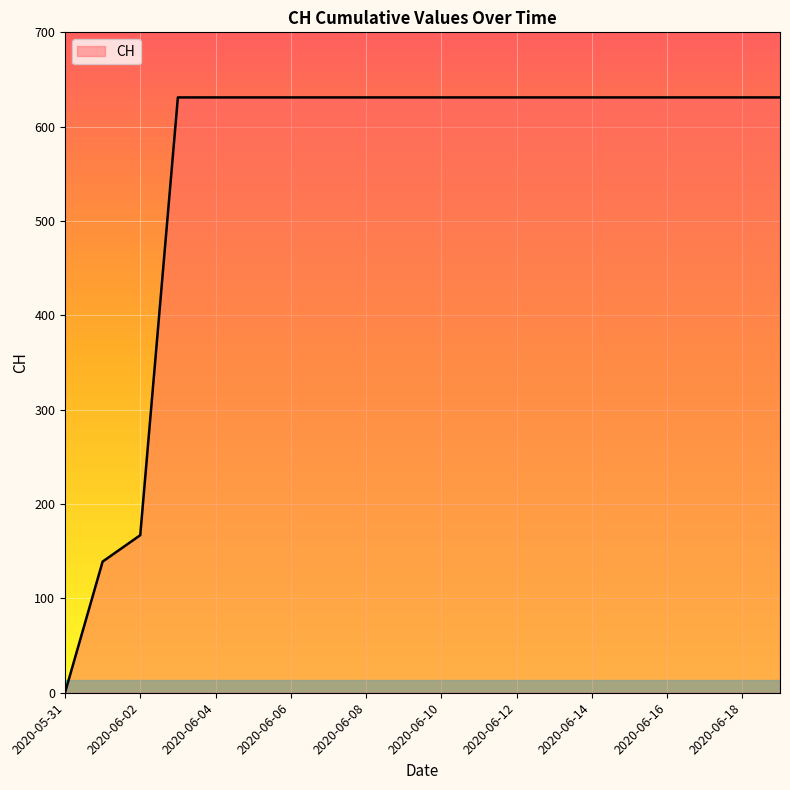

What is the difference between the maximum and minimum values?

631